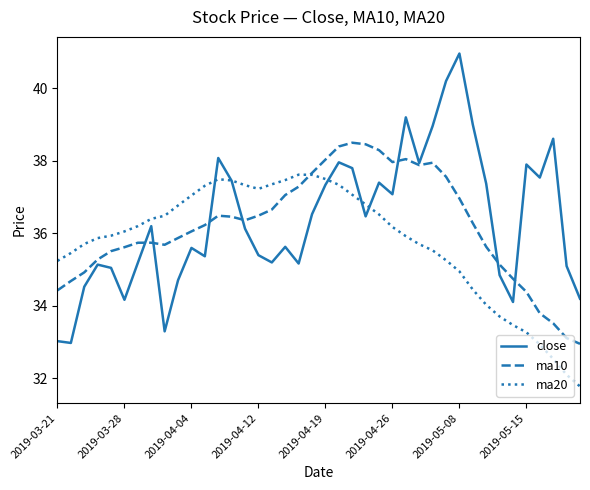

Rank the series by their maximum value, from highest to lowest.

close, ma10, ma20